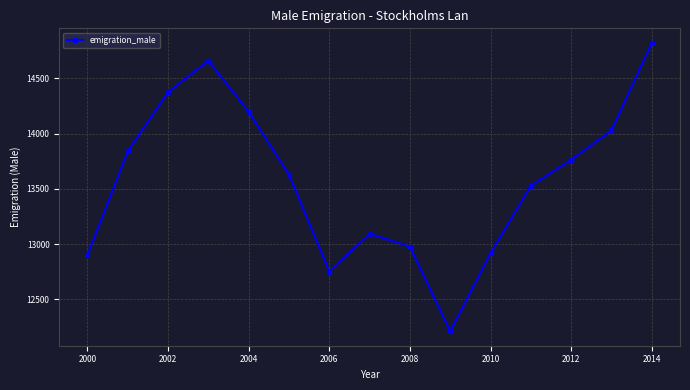

What is the difference between the second highest and minimum values?

2451